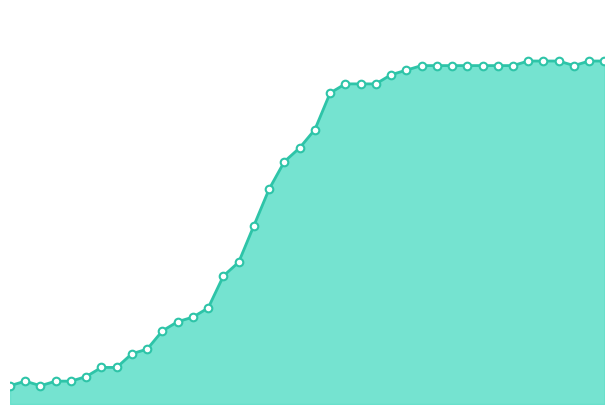

Is this an area chart (filled region under the line)?

Yes